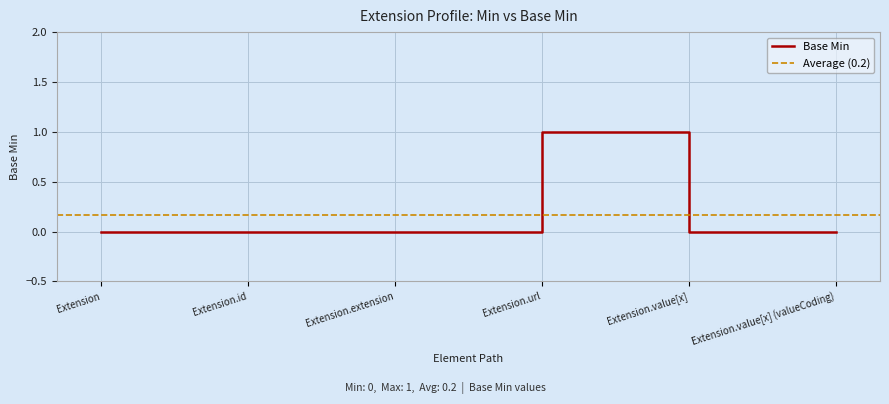

Which has a higher value, Extension.url or Extension?

Extension.url